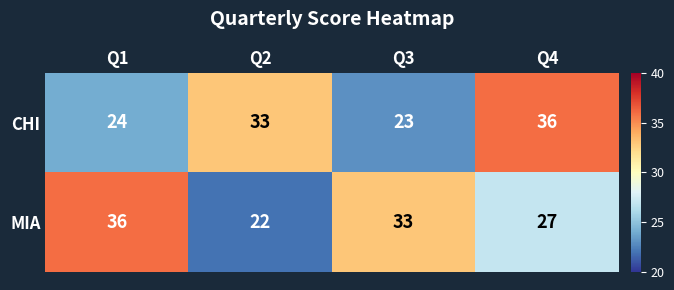

How many MIA values are between 27 and 36?

3